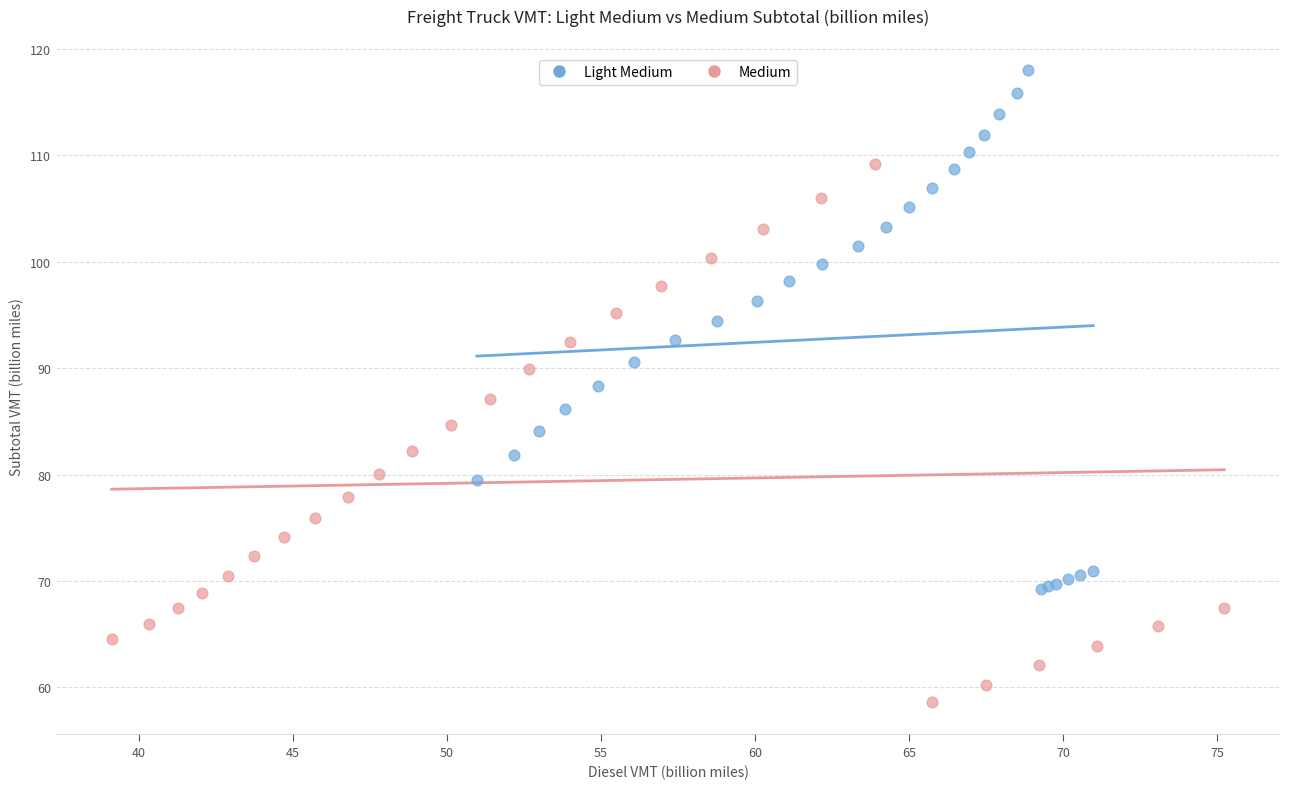

Which series contains the lowest Y value?

Medium